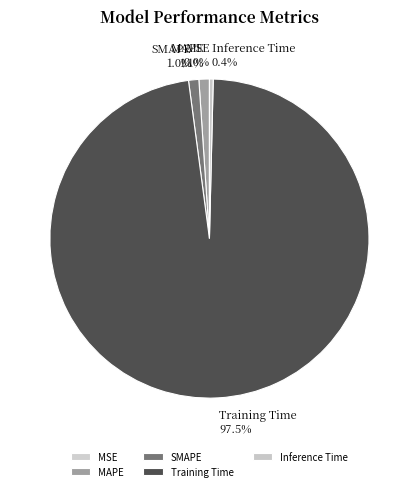

What is the largest slice in the pie chart?

Training Time